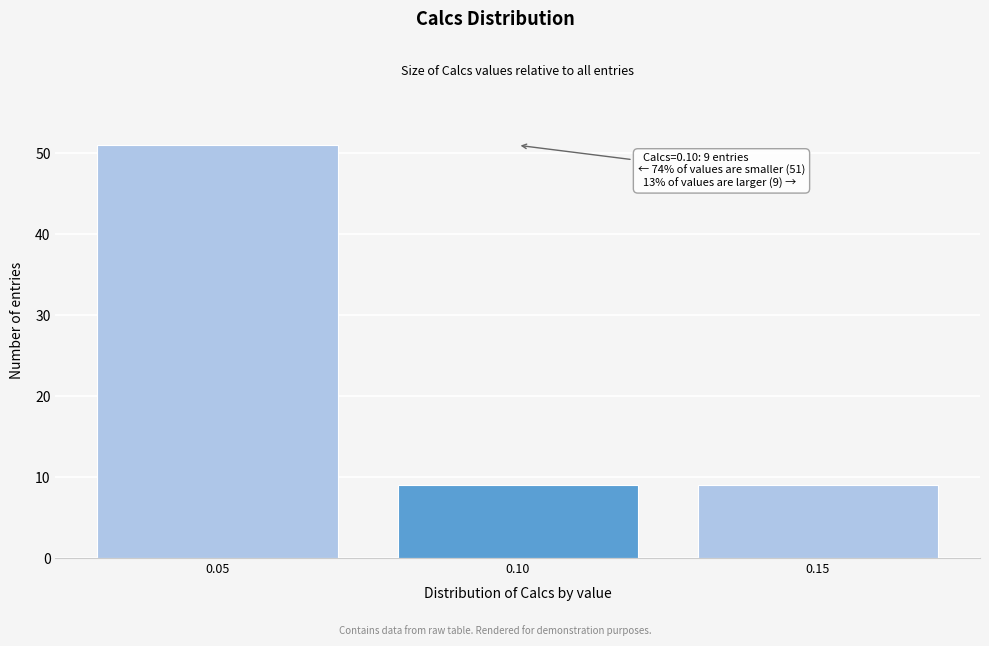

Over which range of the x-axis is the bar tallest?

0.025 to 0.075